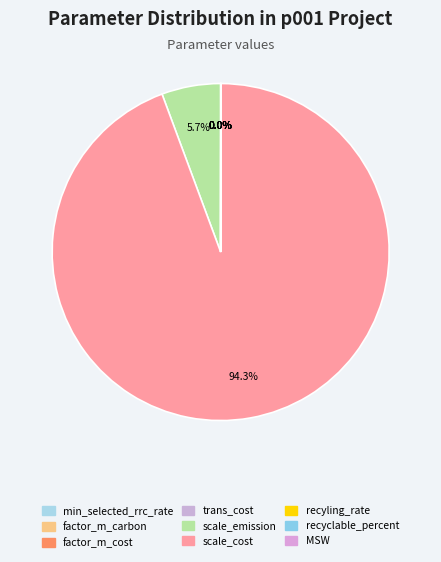

How many slices are in this pie chart?

9